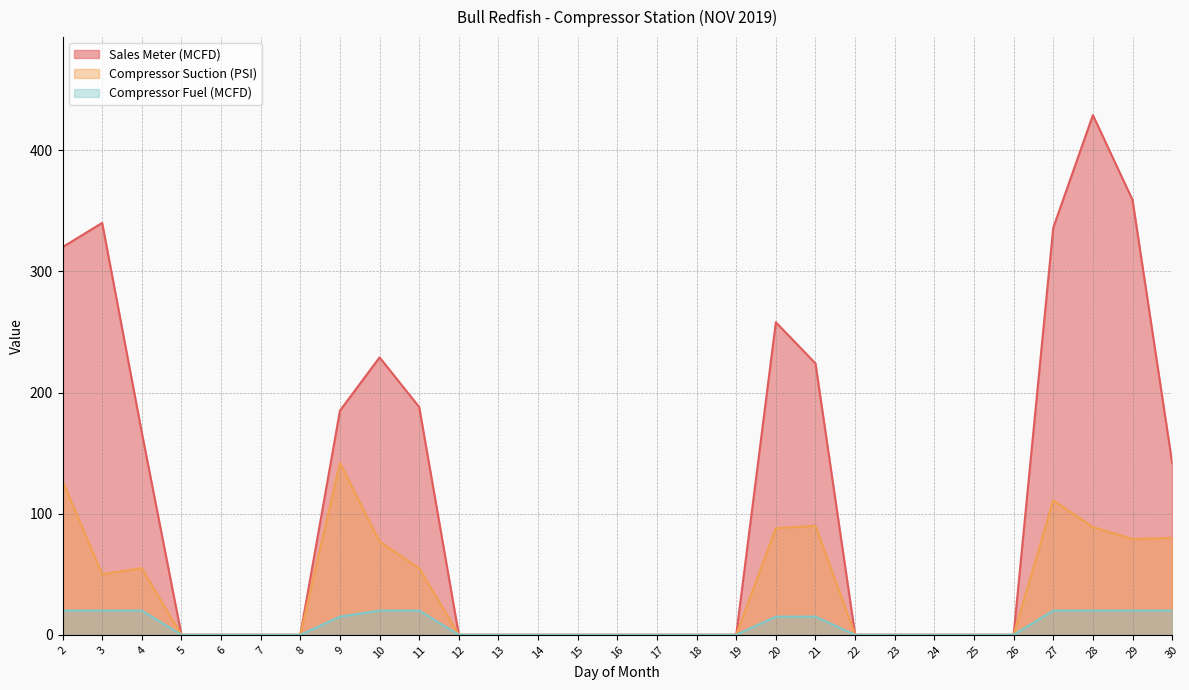

What is the value of the Sales Meter (MCFD) point at the 3rd from the left?

167